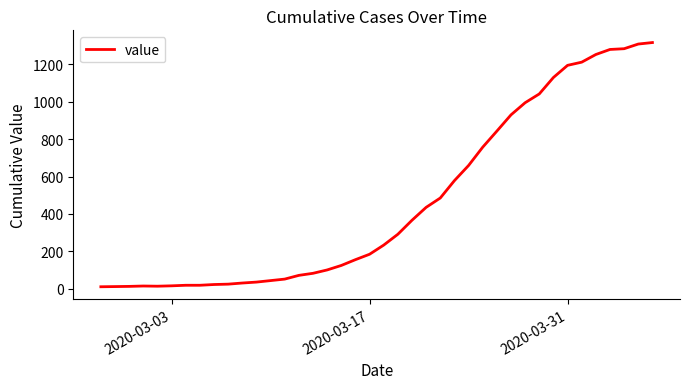

What is the difference between the maximum and minimum values?

1307